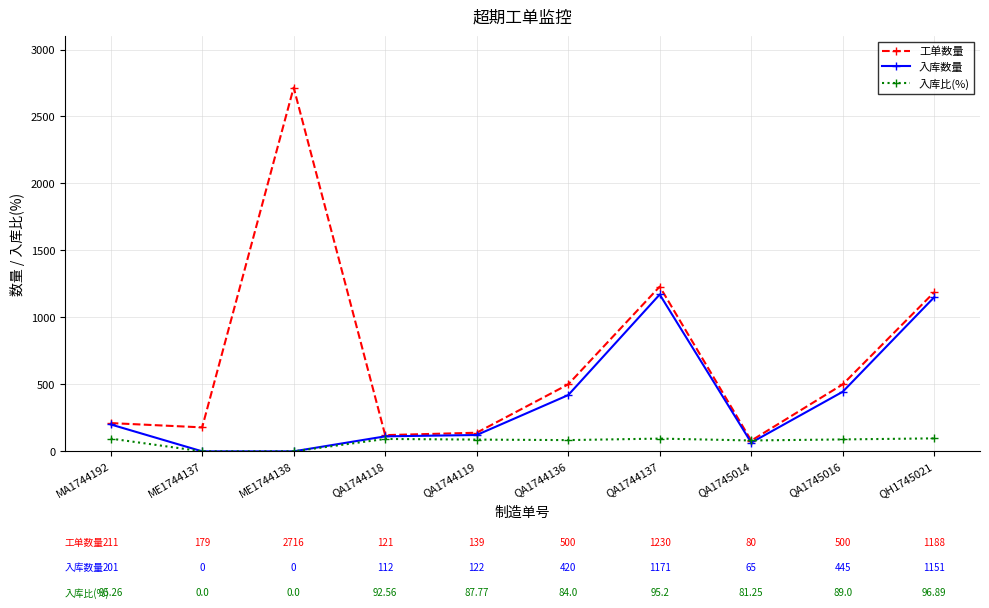

What value does the 入库数量 series have at QA1745016?

445.0